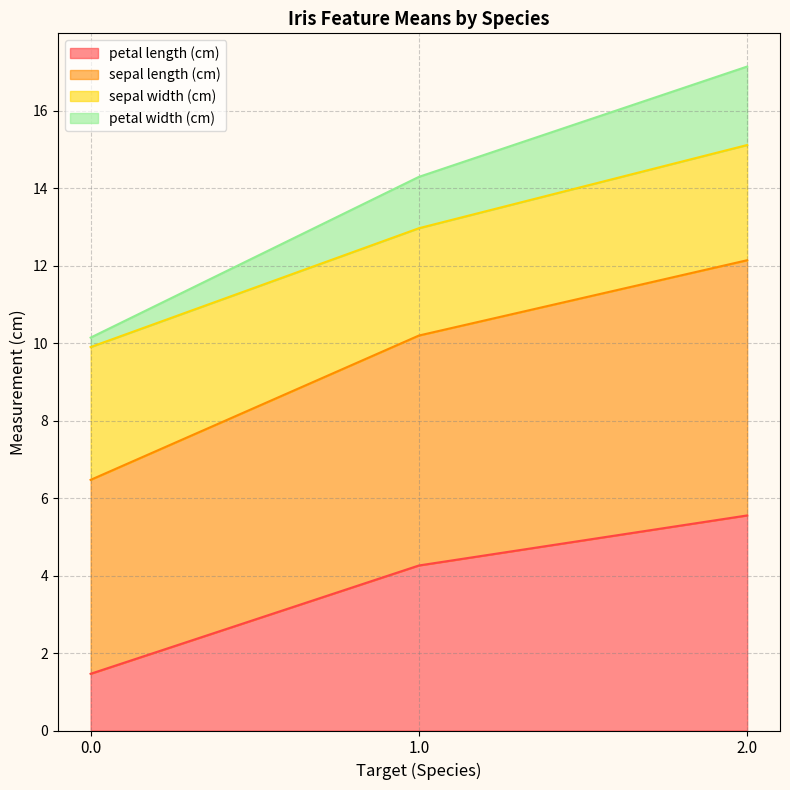

What is the difference between the maximum and minimum values in the petal length (cm) series?

4.1